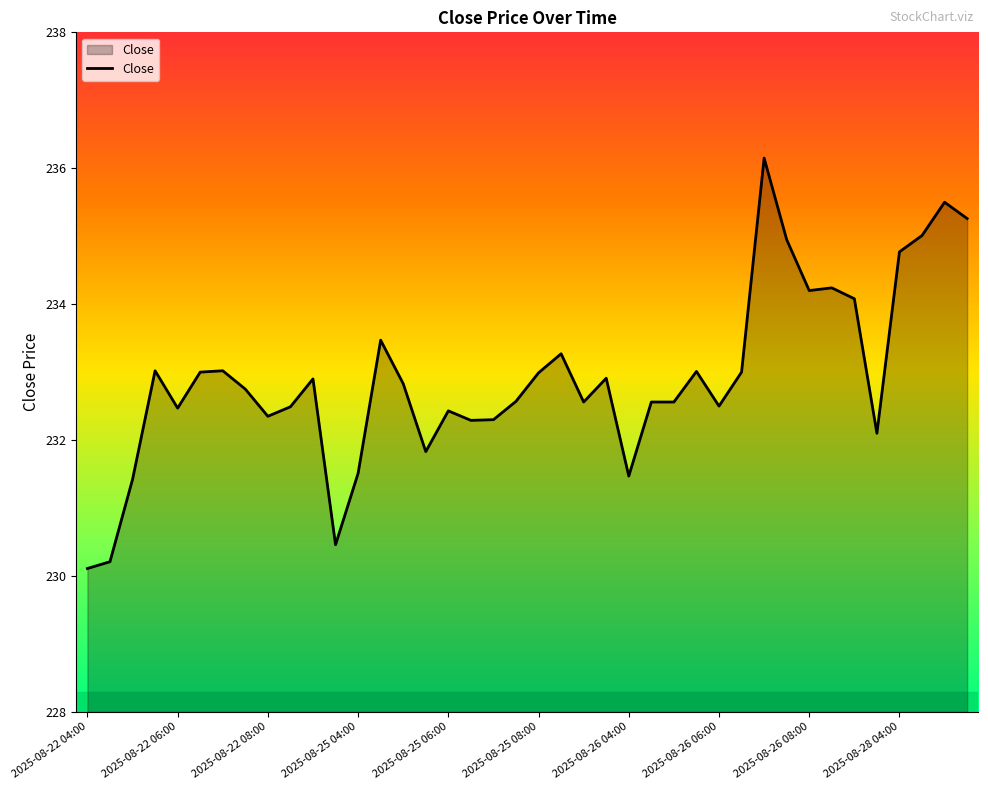

What is the smallest value displayed?

230.1